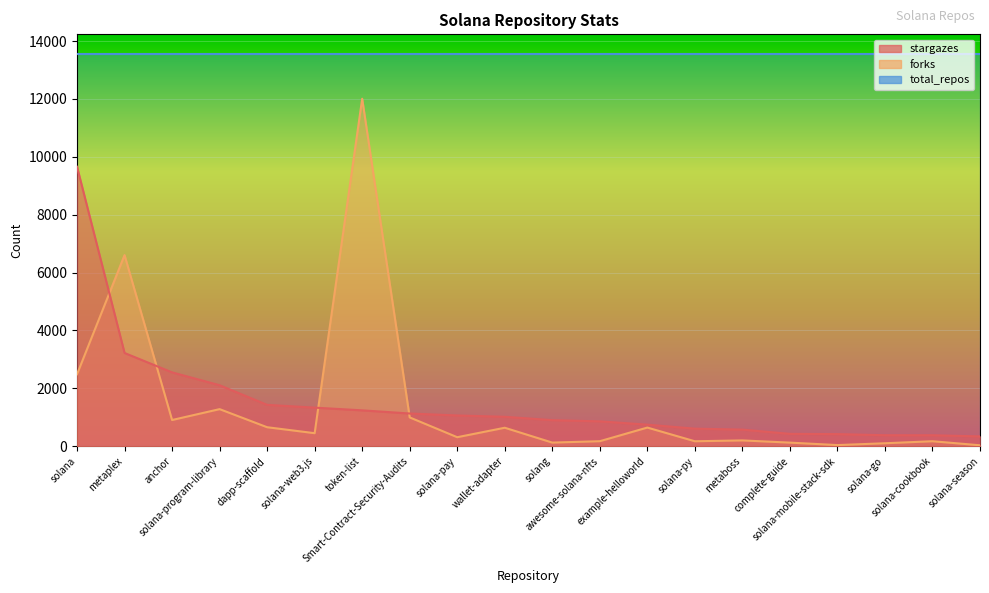

True or false: forks has more than 2 interior local peaks.

True